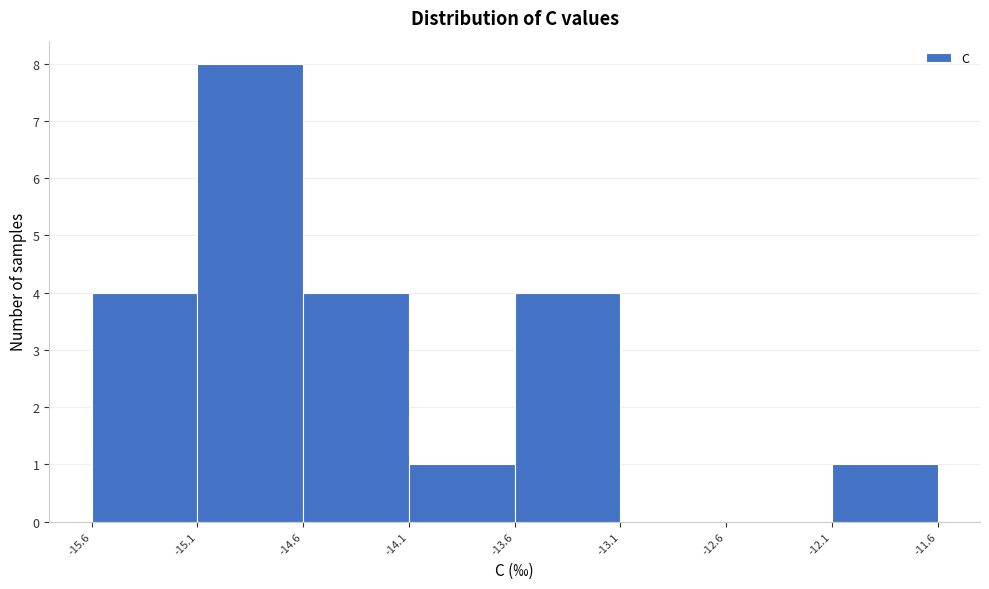

Reading left to right, transcribe this chart: for each bar, give the range it covers on the x-axis and its height. The values are not printed on the chart, so give them approximately, as read against the axis.

-15.6 to -15.1: 4
-15.1 to -14.6: 8
-14.6 to -14.1: 4
-14.1 to -13.6: 1
-13.6 to -13.1: 4
-13.1 to -12.6: 0
-12.6 to -12.1: 0
-12.1 to -11.6: 1